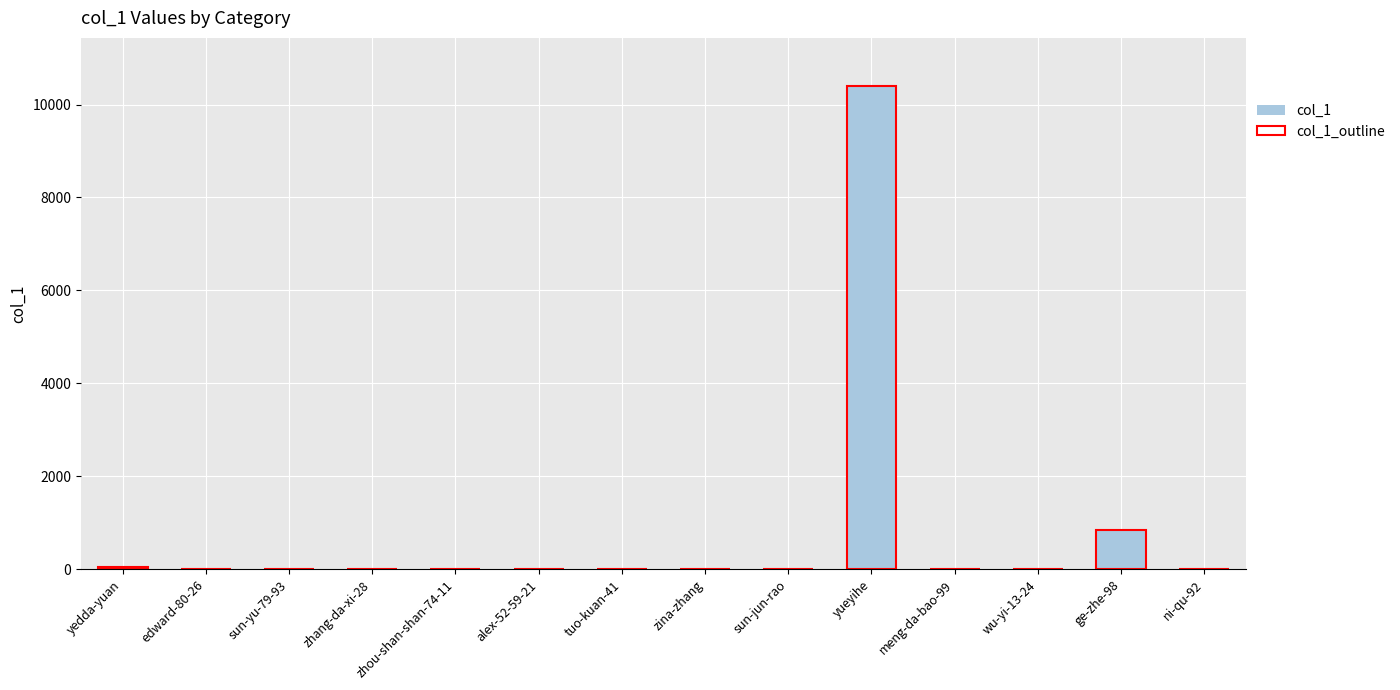

Where does the col_1_outline series first go above 4?

yedda-yuan